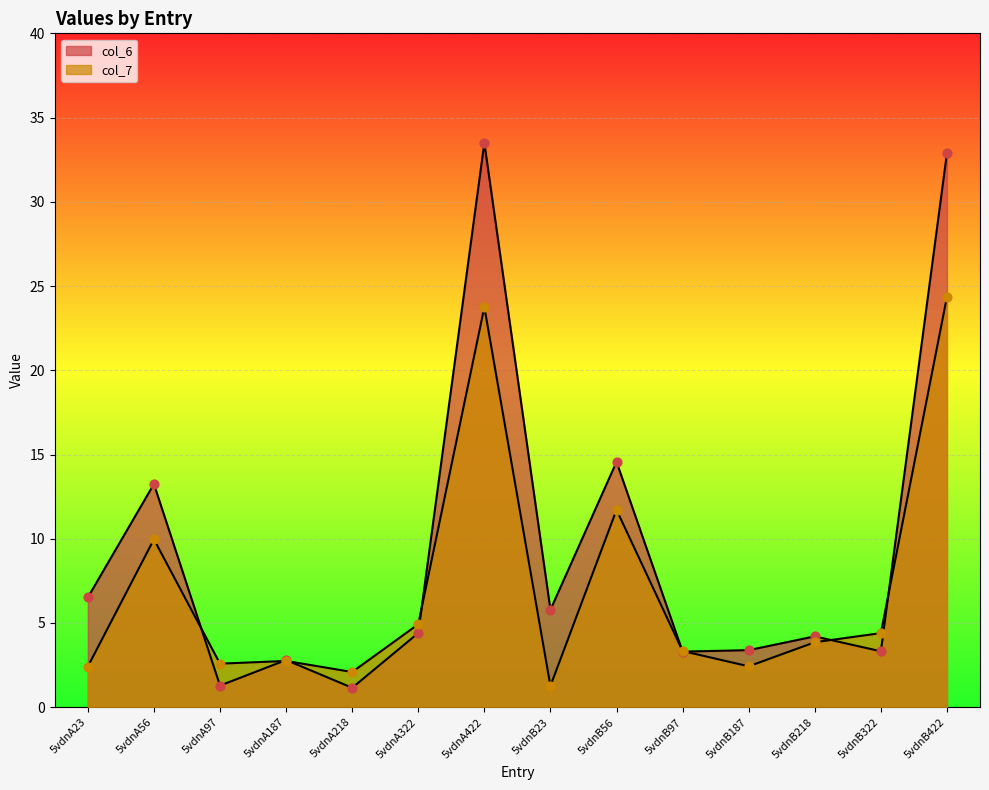

At which category is the sum across all series the highest?

5vdnB422